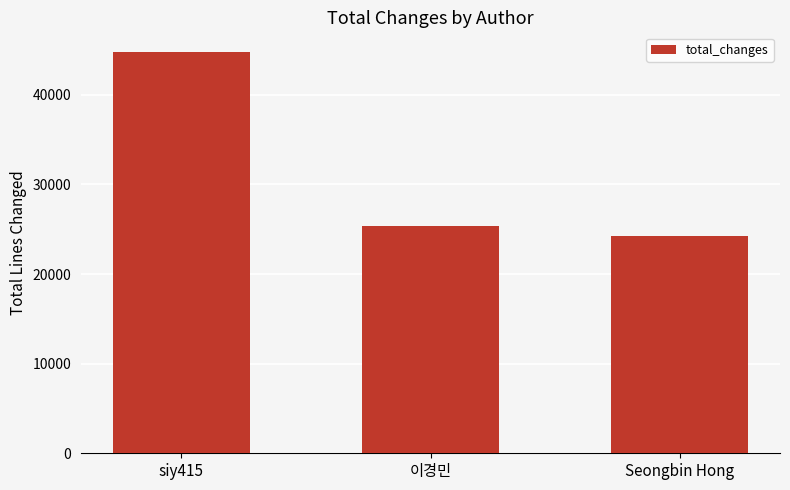

How many series are shown in this chart?

1